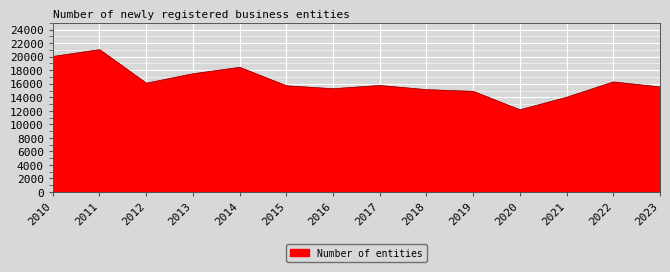

Where is the first local maximum?

2011